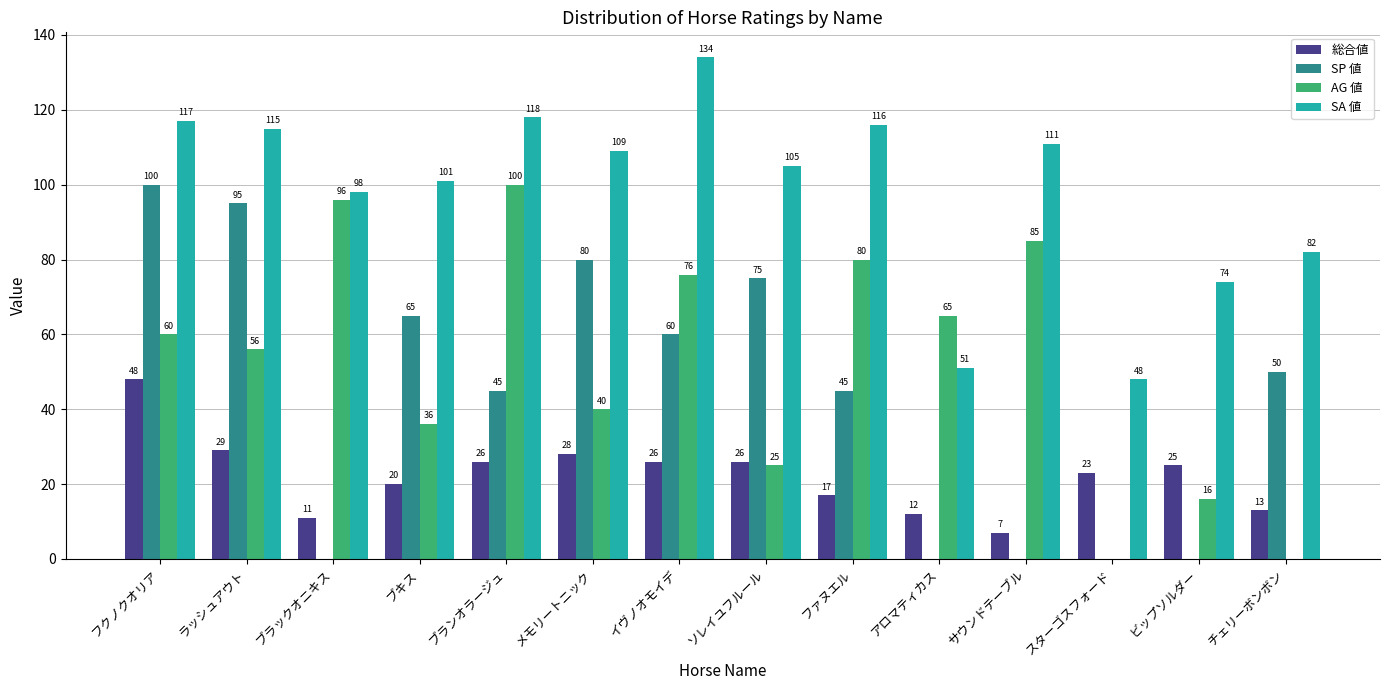

At which label is SP 値 closest to 50?

チェリーボンボン